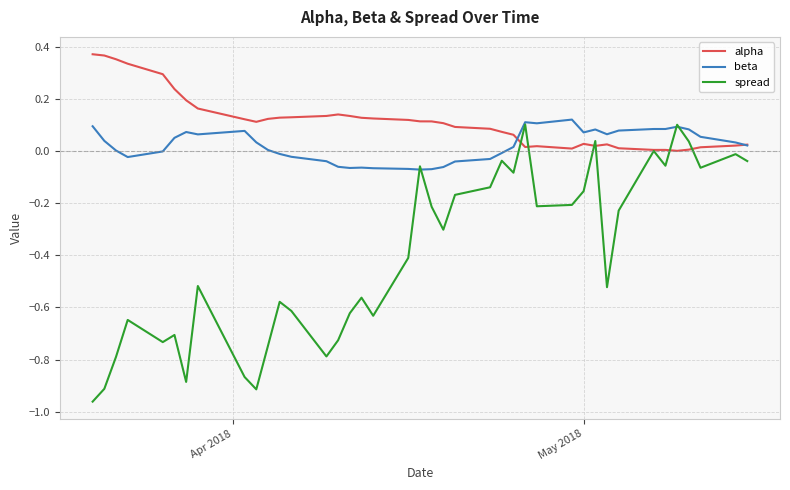

Does the chart display data point markers on the line(s)?

No